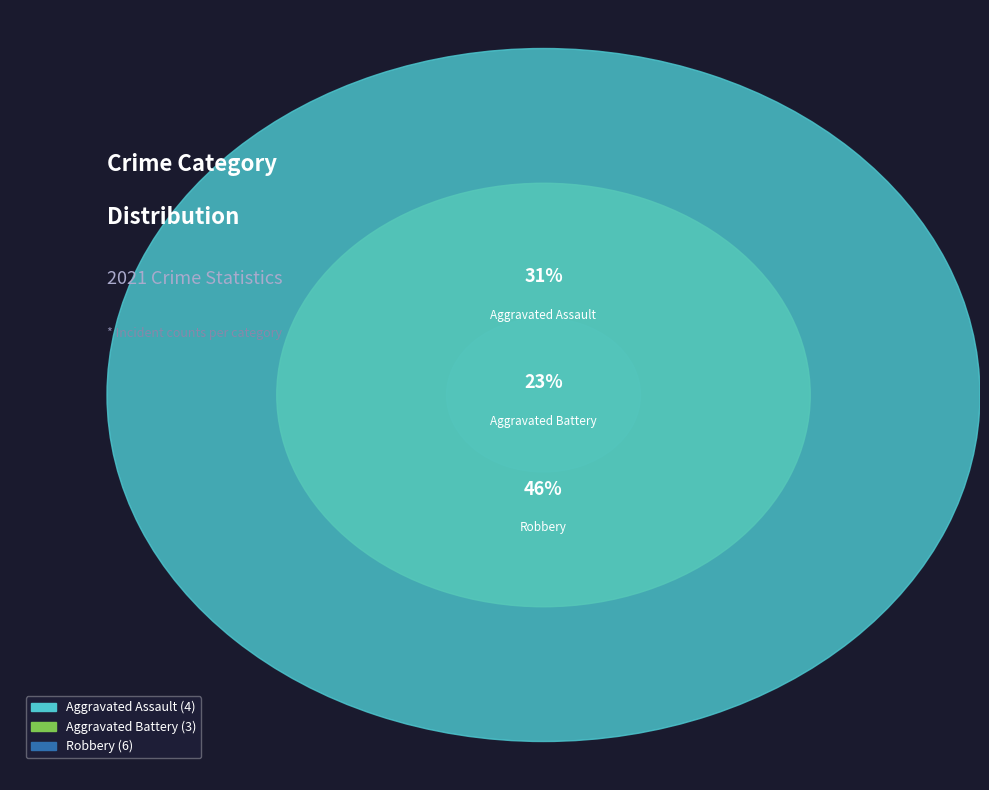

To the nearest percent, what is the combined percentage of Robbery and Aggravated Assault?

77%